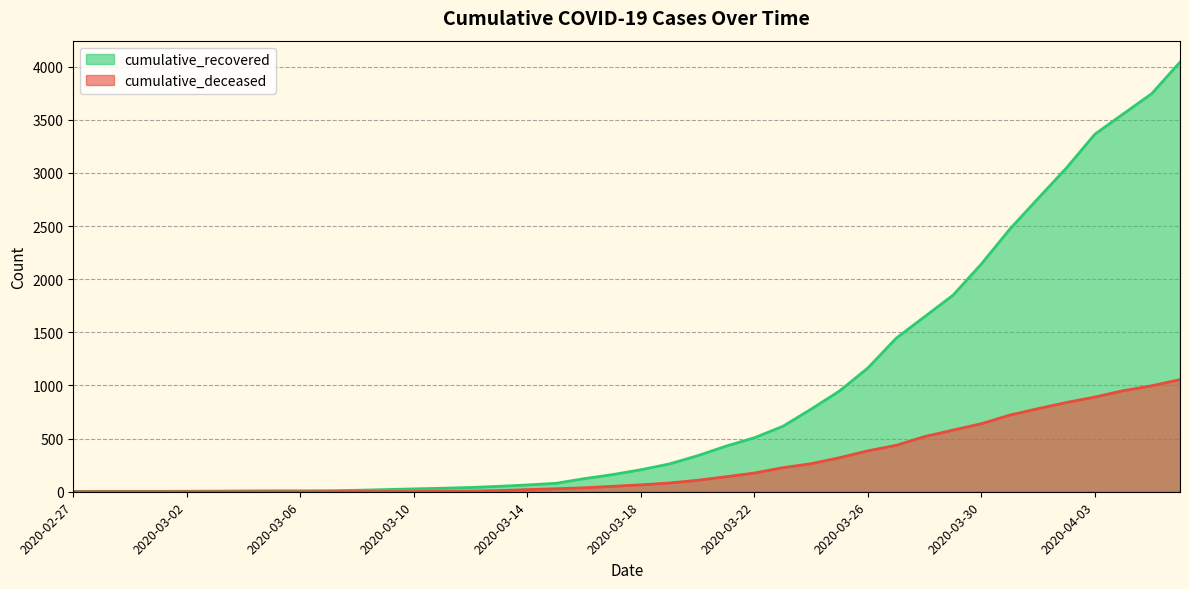

What is the sum of the cumulative_recovered values at 2020-03-03 and 2020-02-27?

9